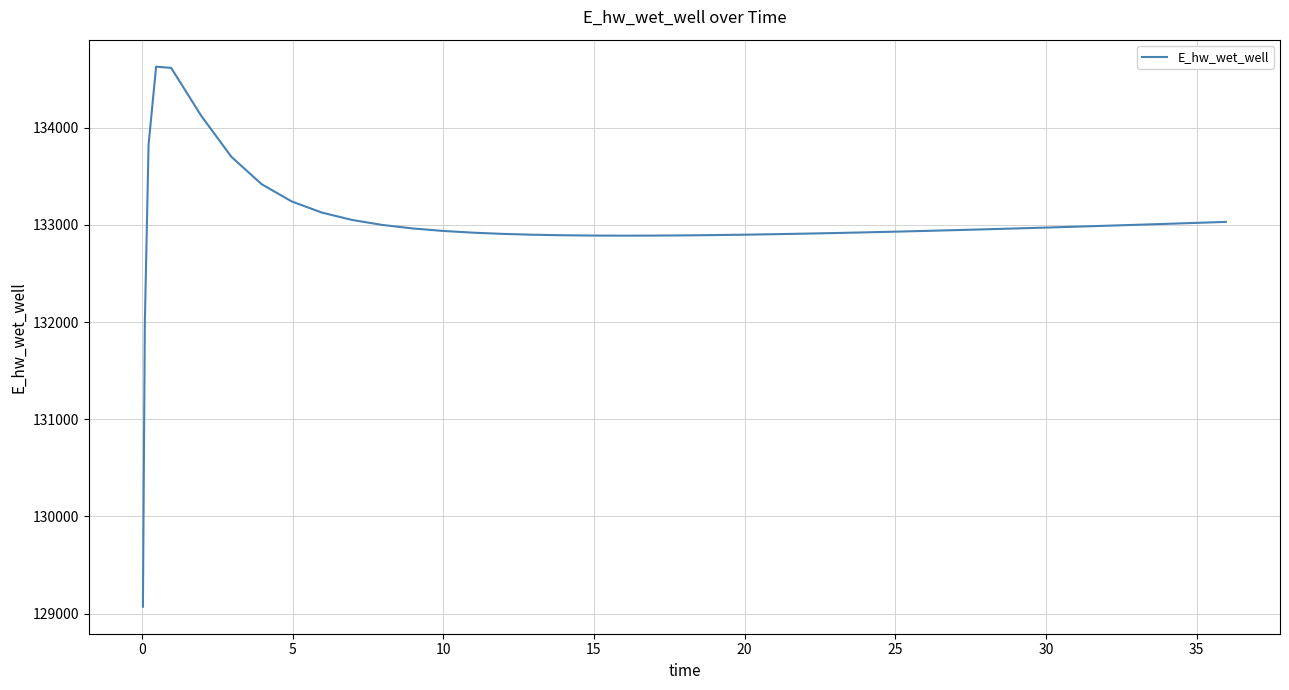

What is the minimum value shown in the chart?

129070.3